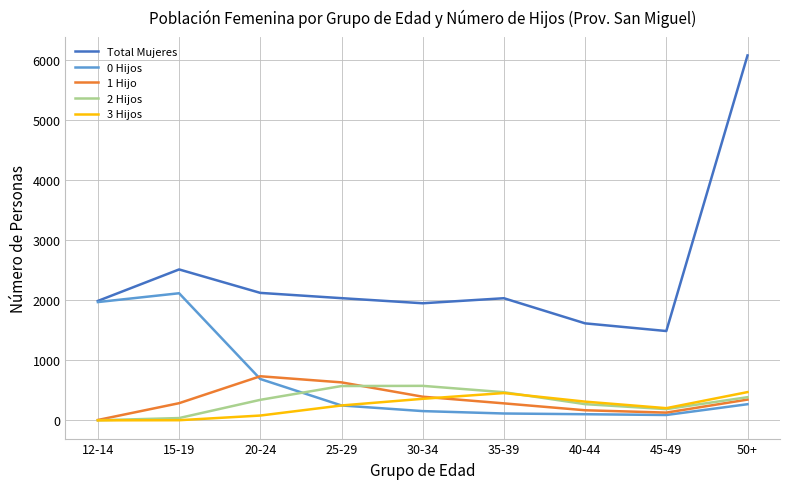

What is the maximum value shown in the chart?

6084